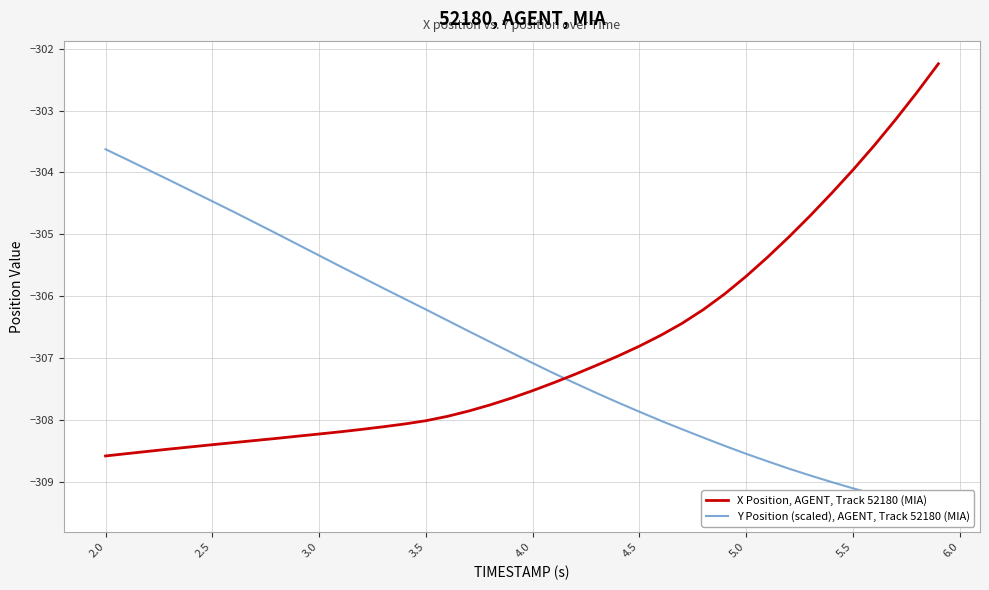

What is the maximum value for X Position, AGENT, Track 52180 (MIA)?

-302.2